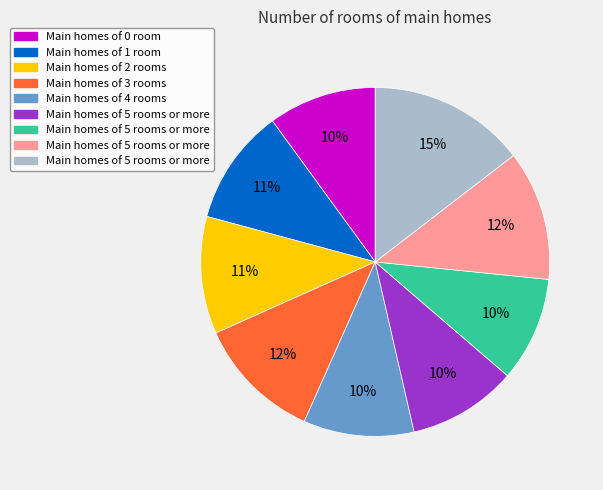

How many segments does this pie chart have?

9